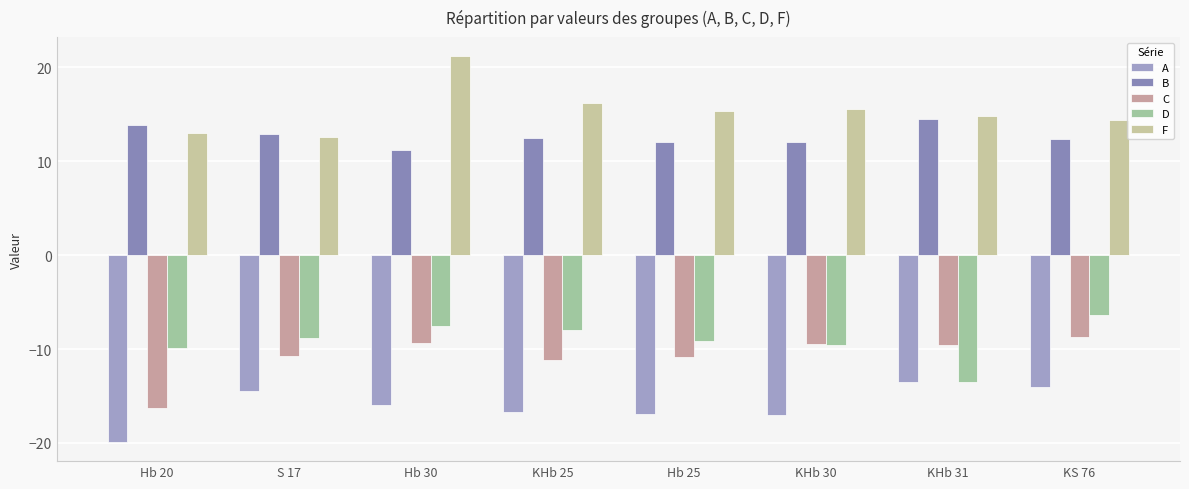

What value does the C series have at Hb 20?

-16.3